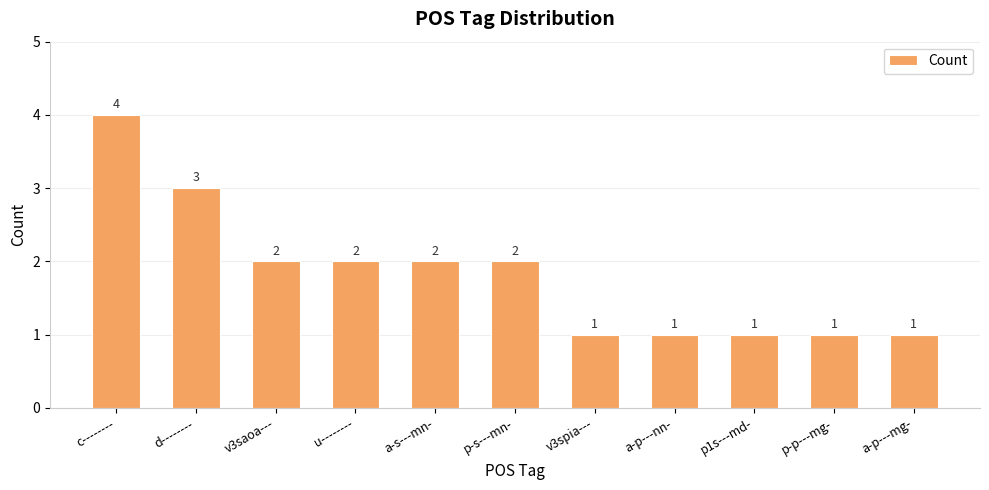

What is the difference between the maximum and minimum values?

3